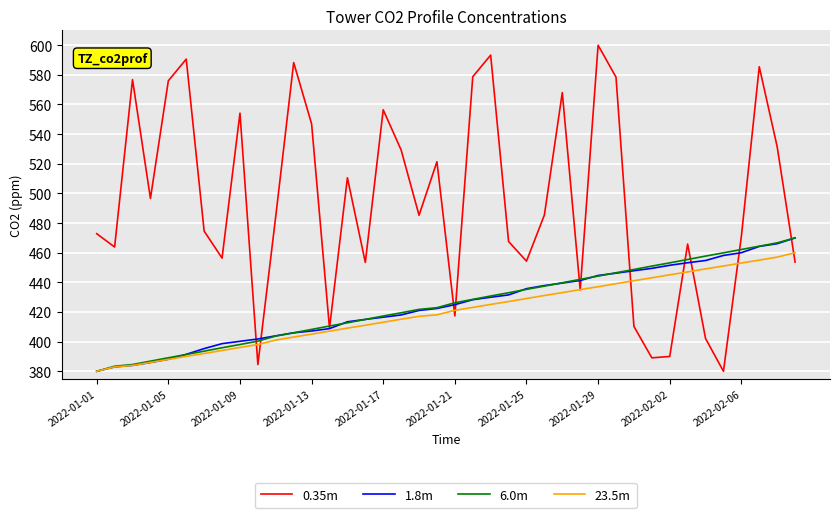

What is the lowest value of the 6.0m series?

380.0